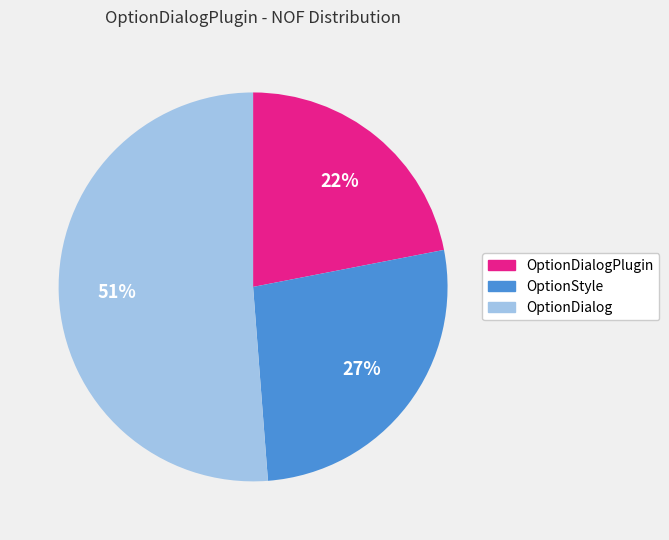

How many segments does this pie chart have?

3